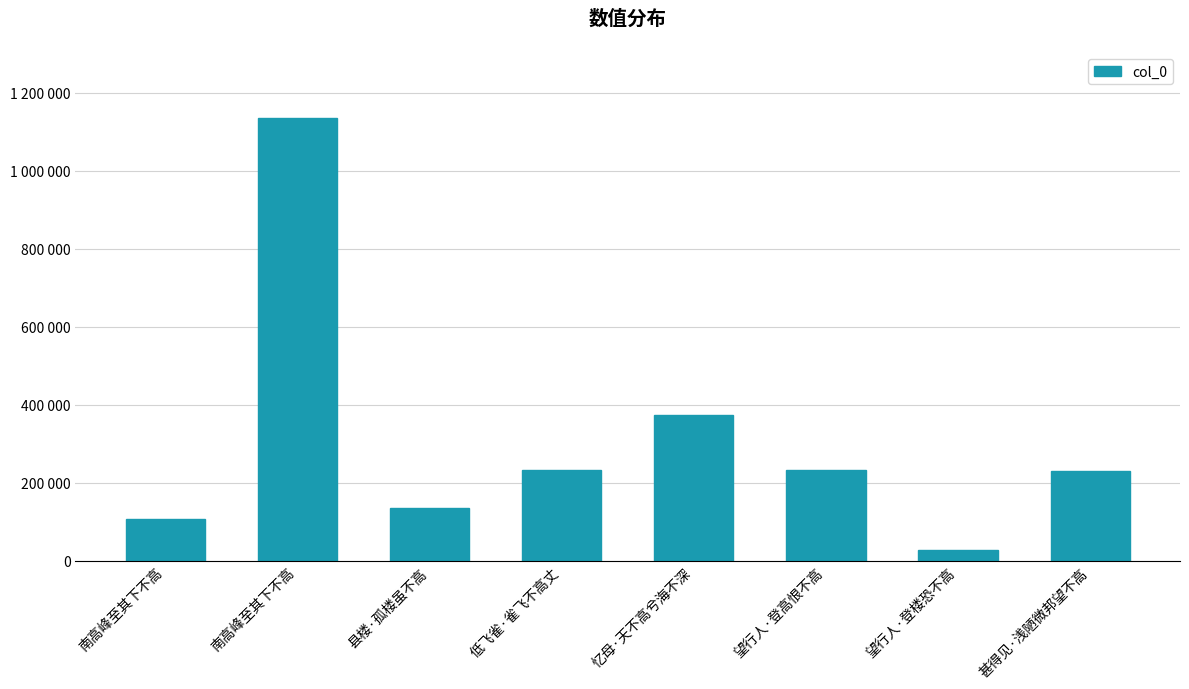

List the labels in order of value, largest first.

南高峰至其下不高, 忆母·天不高兮海不深, 望行人·登高恨不高, 低飞雀·雀飞不高丈, 甚得见·浅陋微邦望不高, 县楼·孤楼虽不高, 南高峰至其下不高, 望行人·登楼恐不高